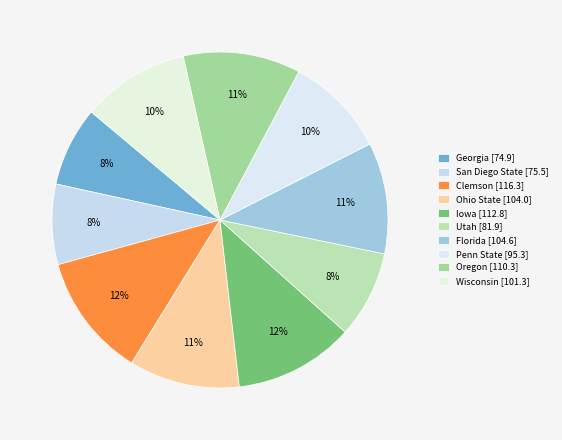

Count the number of slices in the pie.

10